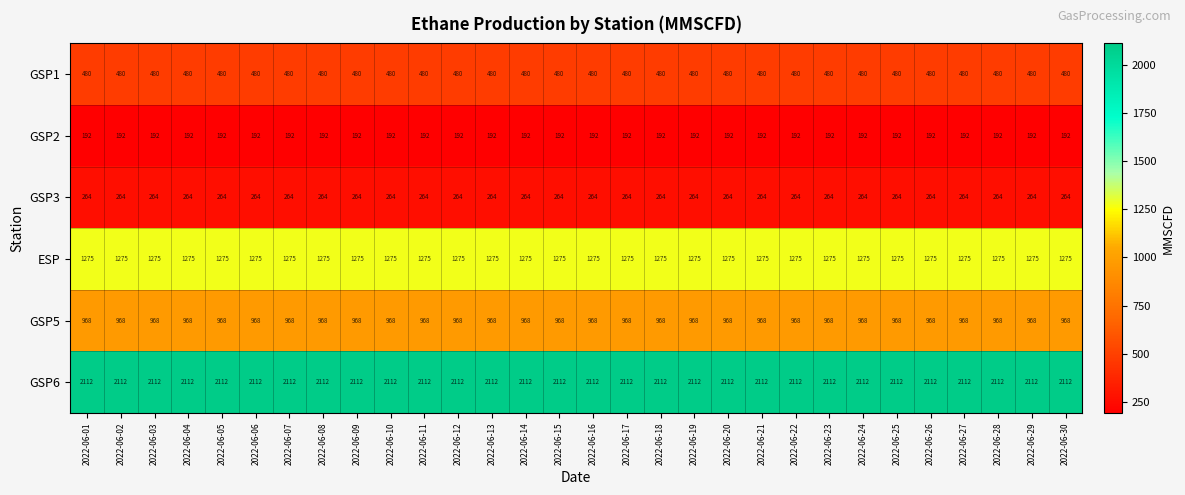

Rank the series by their maximum value, from highest to lowest.

GSP6, ESP, GSP5, GSP1, GSP3, GSP2